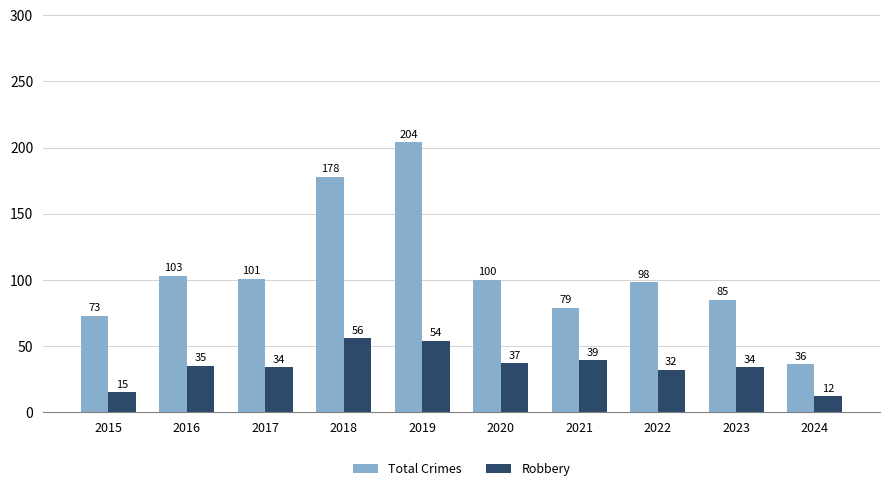

What is the value of the Robbery bar at the 6th from the left?

37